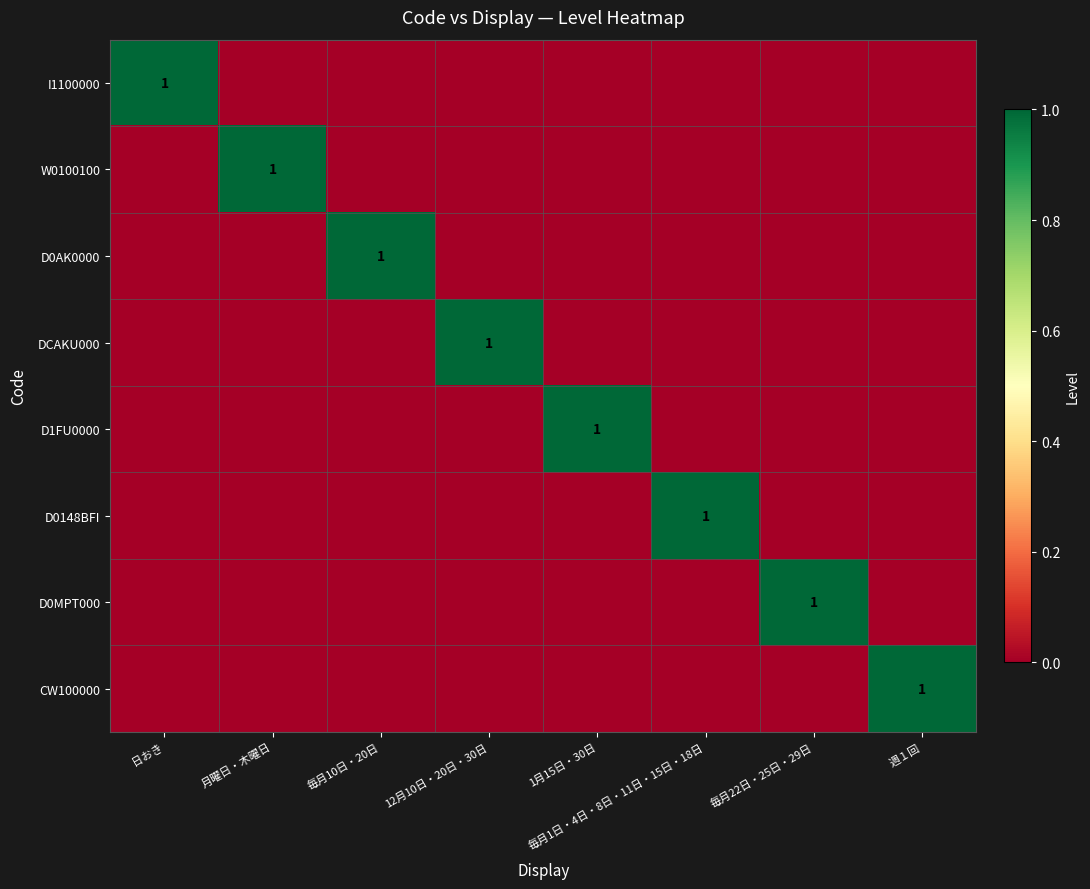

The value of D0148BFI at 毎月1日・4日・8日・11日・15日・18日 is 1. True or false?

True